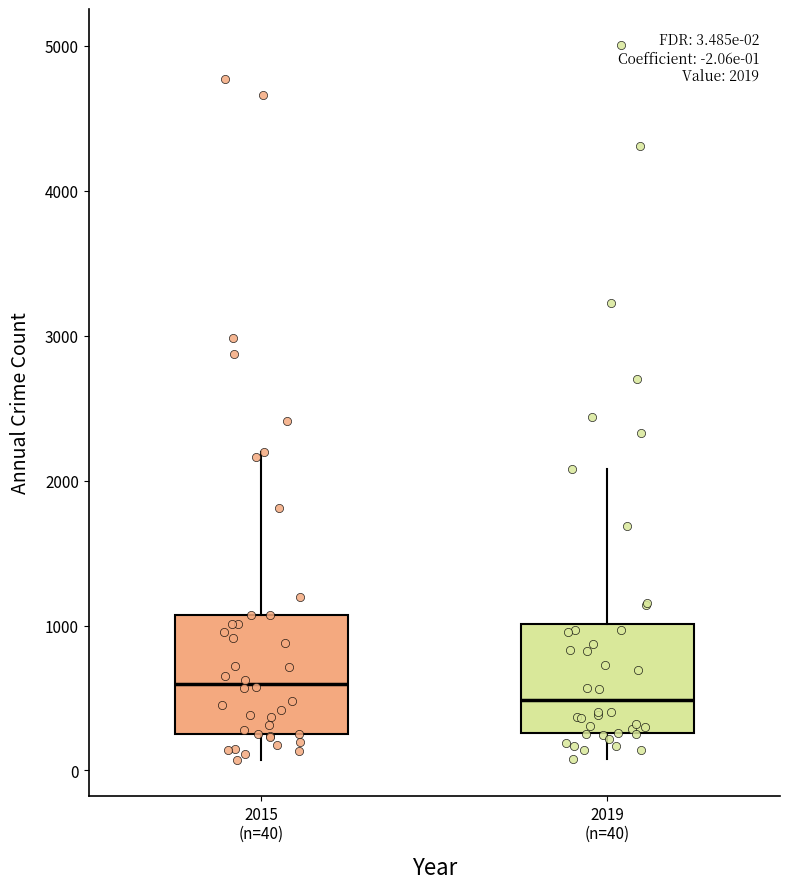

Which box has the lowest median line?

2019 (n=40)